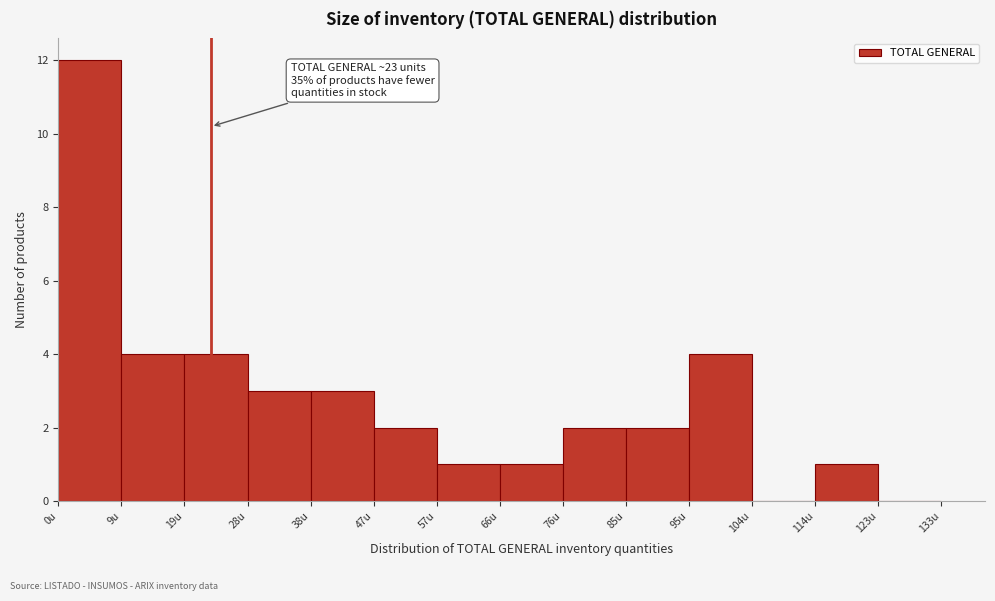

Over which range of the x-axis is the bar tallest?

0.0 to 9.5